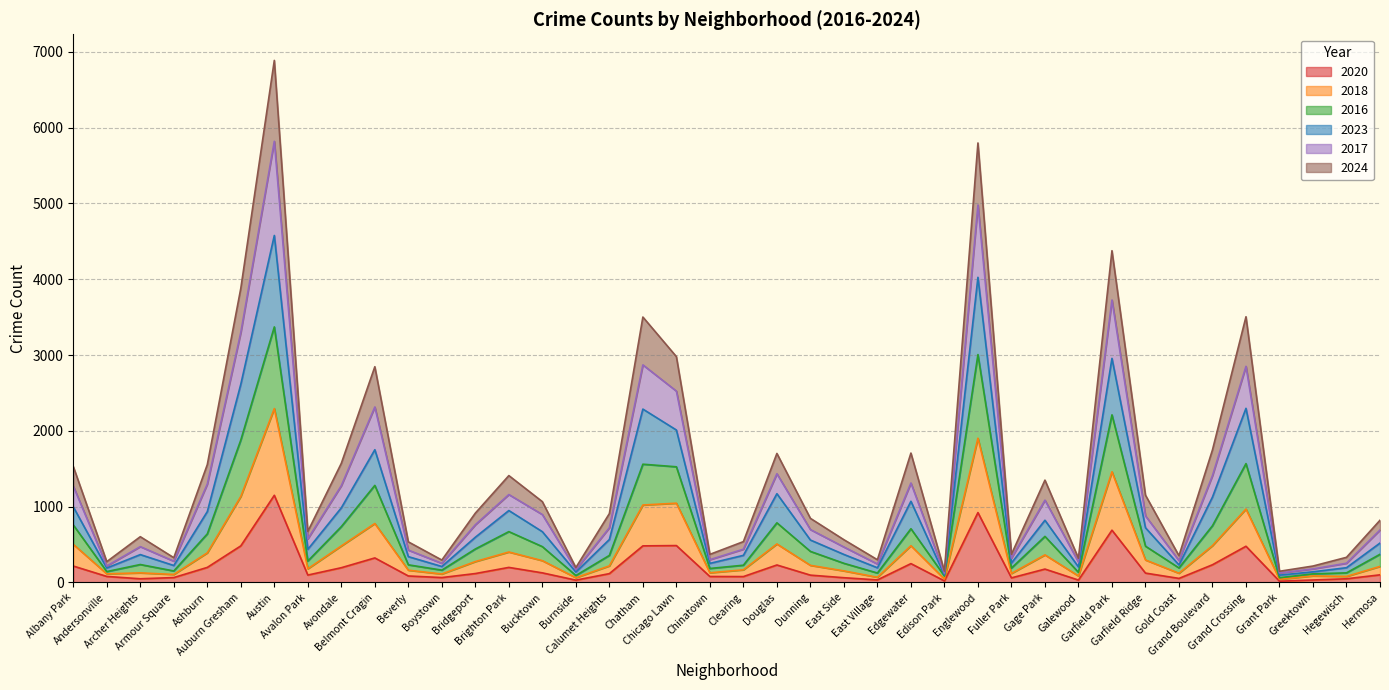

How many interior local peaks does the 2017 series have?

11